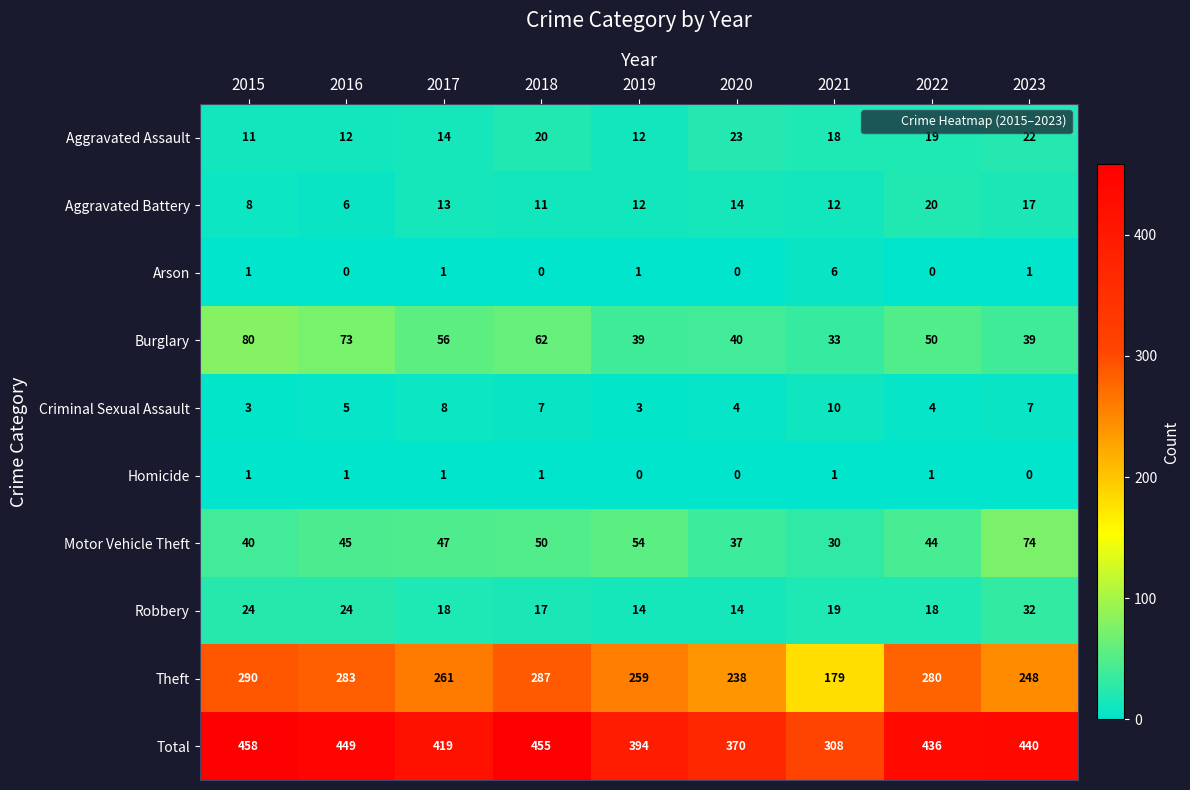

What is the approximate value of Theft at 2018, to the nearest 50?

300